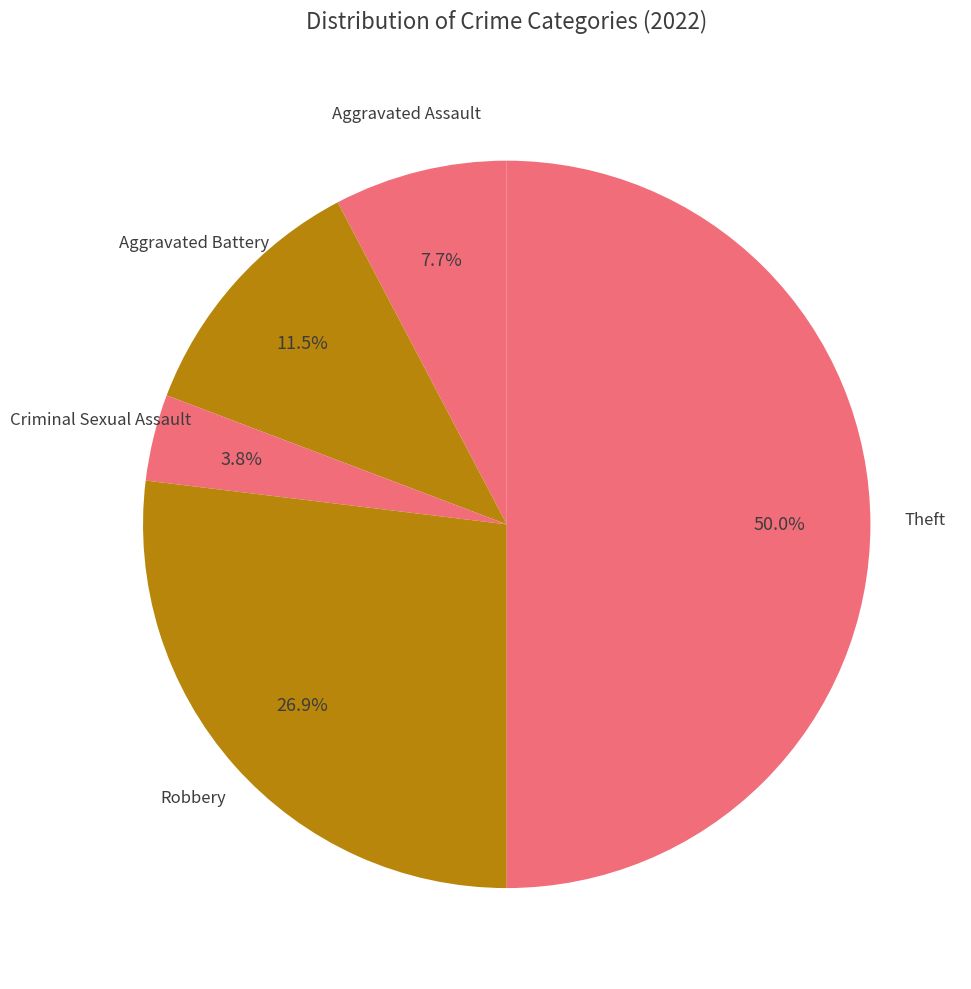

How many segments does this pie chart have?

5